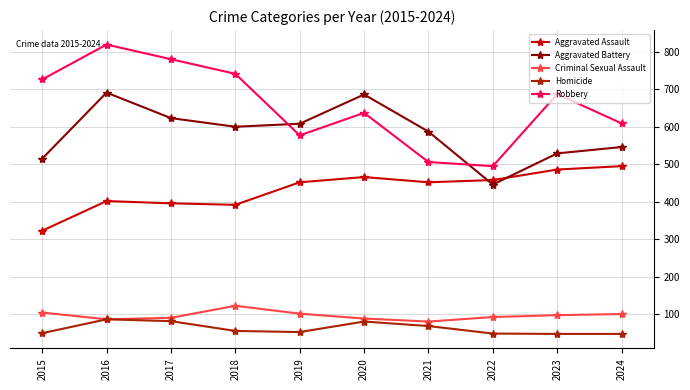

Is it true that Aggravated Assault equals 131 at 2015?

False